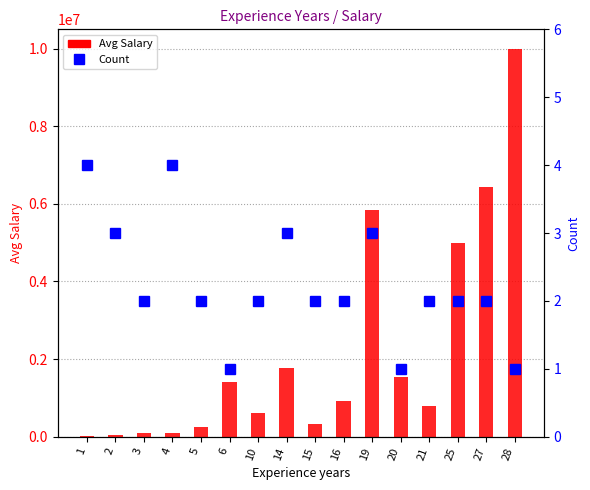

Which series changed the most between 25 and 28?

Avg Salary